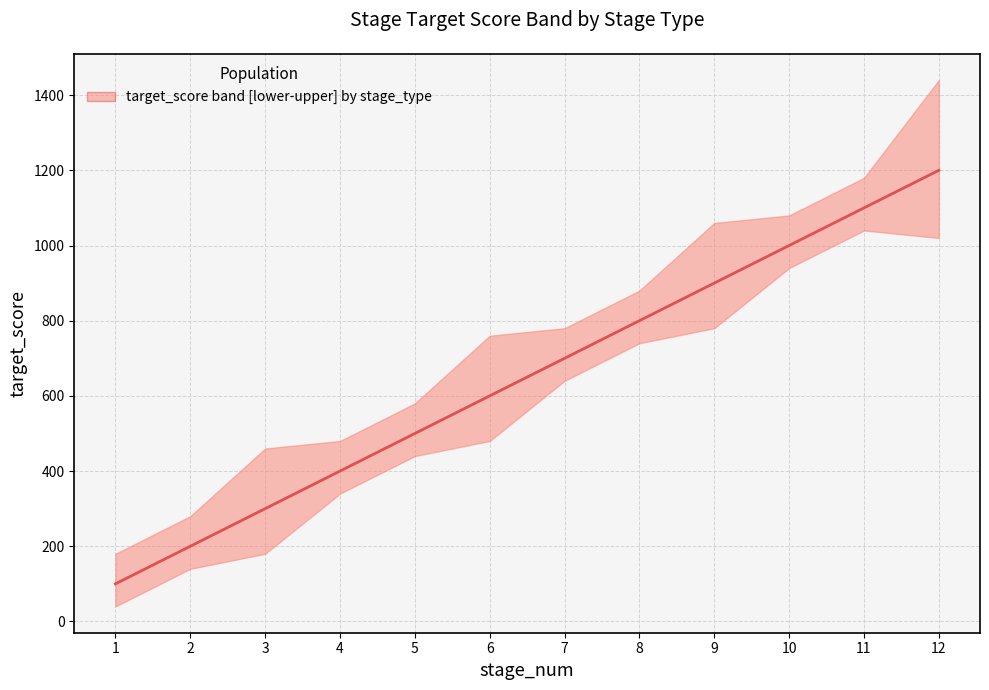

Rank the categories by value from highest to lowest.

12, 11, 10, 9, 8, 7, 6, 5, 4, 3, 2, 1